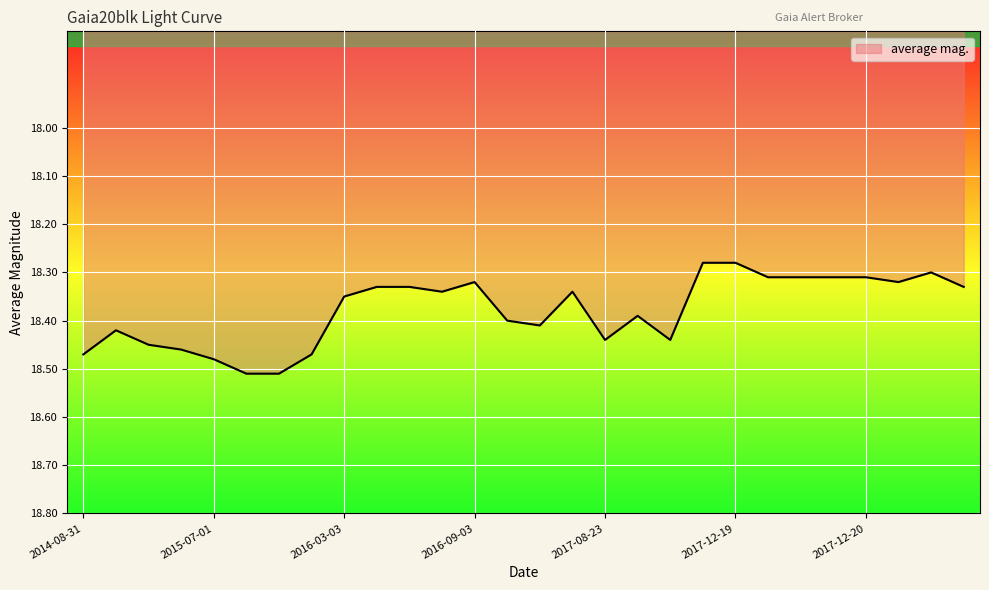

What is the change in value from 2016-03-03 to 2017-08-23?

+0.1